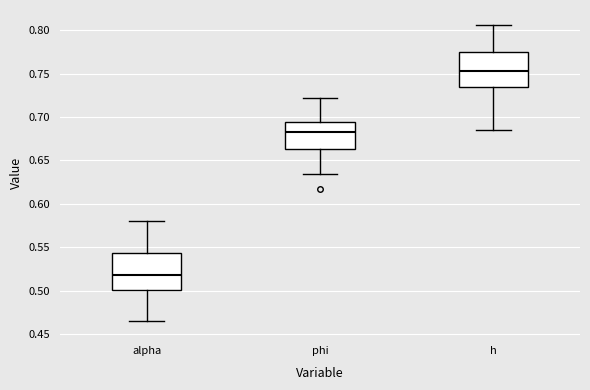

Reading left to right, transcribe this box plot: for each box, give where its median line is, the range the box spans, and where its two whiskers end, as read against the y-axis. The values are not printed on the chart, so give them approximately, as read against the axis.

alpha: median 0.520, box 0.500 to 0.545, whiskers 0.465 to 0.580
phi: median 0.685, box 0.665 to 0.695, whiskers 0.635 to 0.720
h: median 0.755, box 0.735 to 0.775, whiskers 0.685 to 0.805